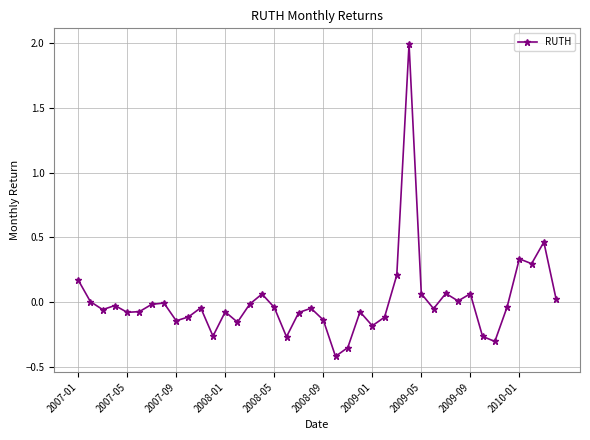

True or false: there are more than 1 points higher than both neighbors.

True